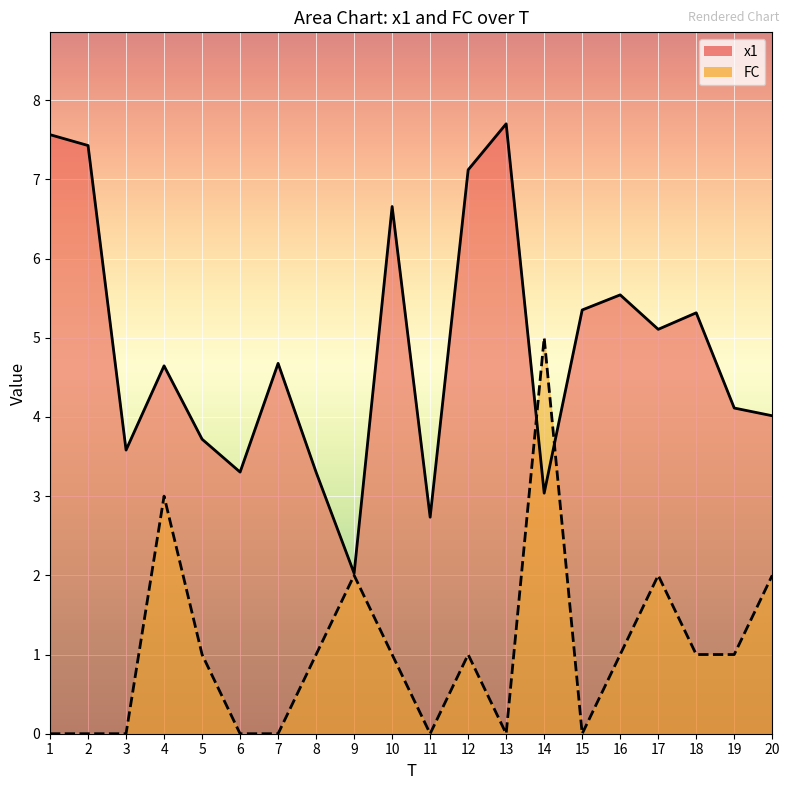

What is the difference between the x1 values at 13 and 20?

3.7